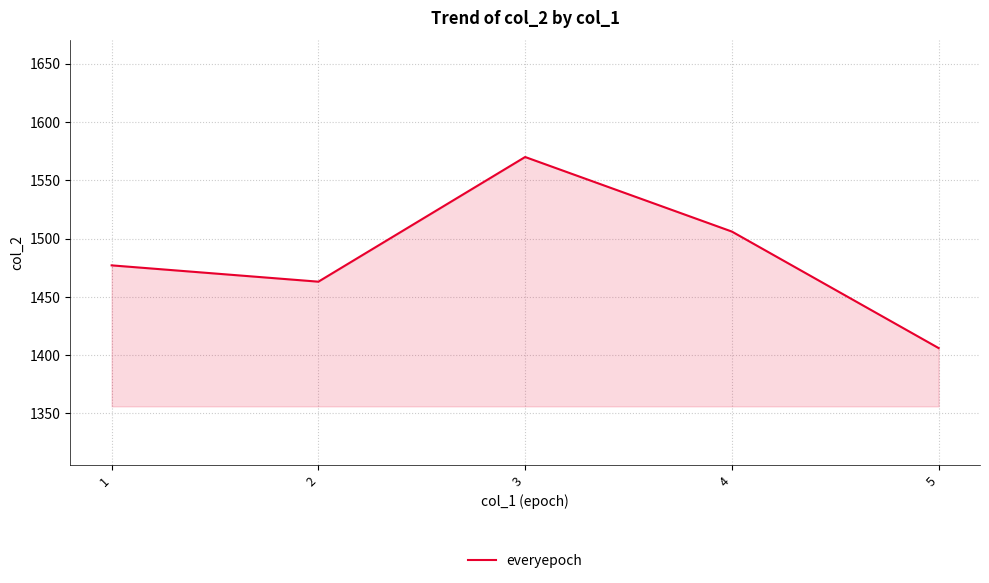

Does the chart have visible grid lines?

Yes